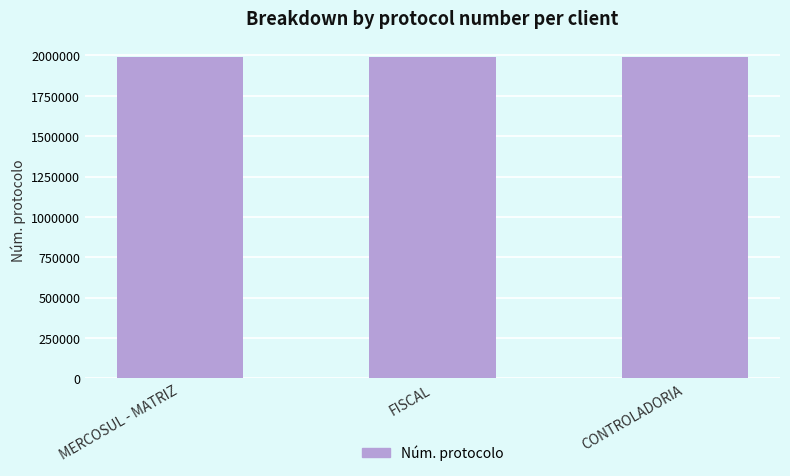

The value at CONTROLADORIA is 1990121. True or false?

True